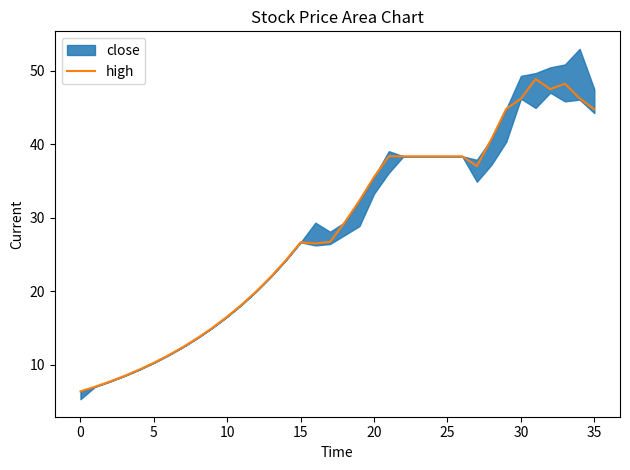

What is the difference between the second highest and minimum values?

41.9